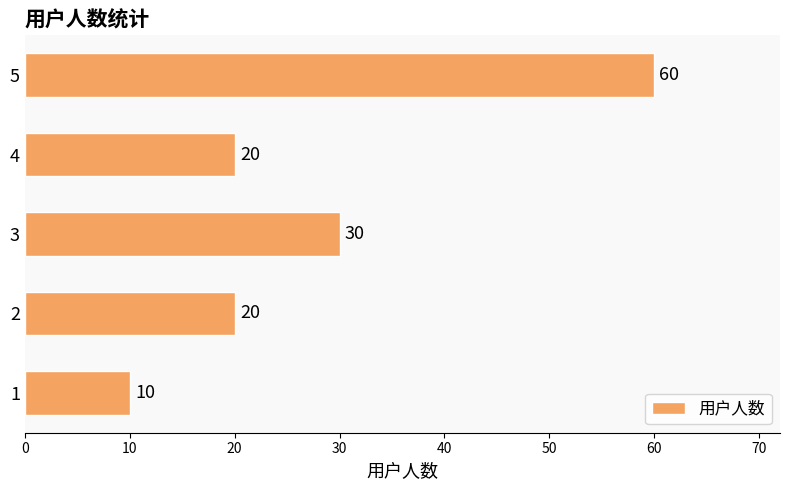

What is the average value?

28